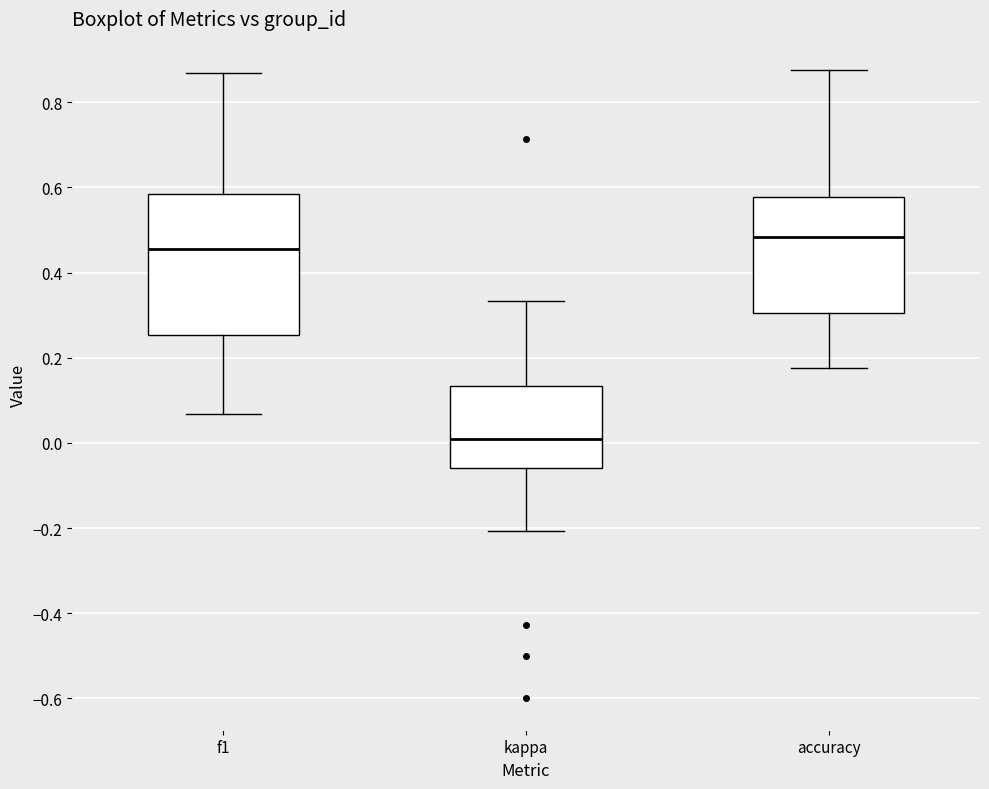

Where is the upper edge of the box for kappa on the y-axis? The values are not printed on the chart, so give them approximately, as read against the axis.

0.14